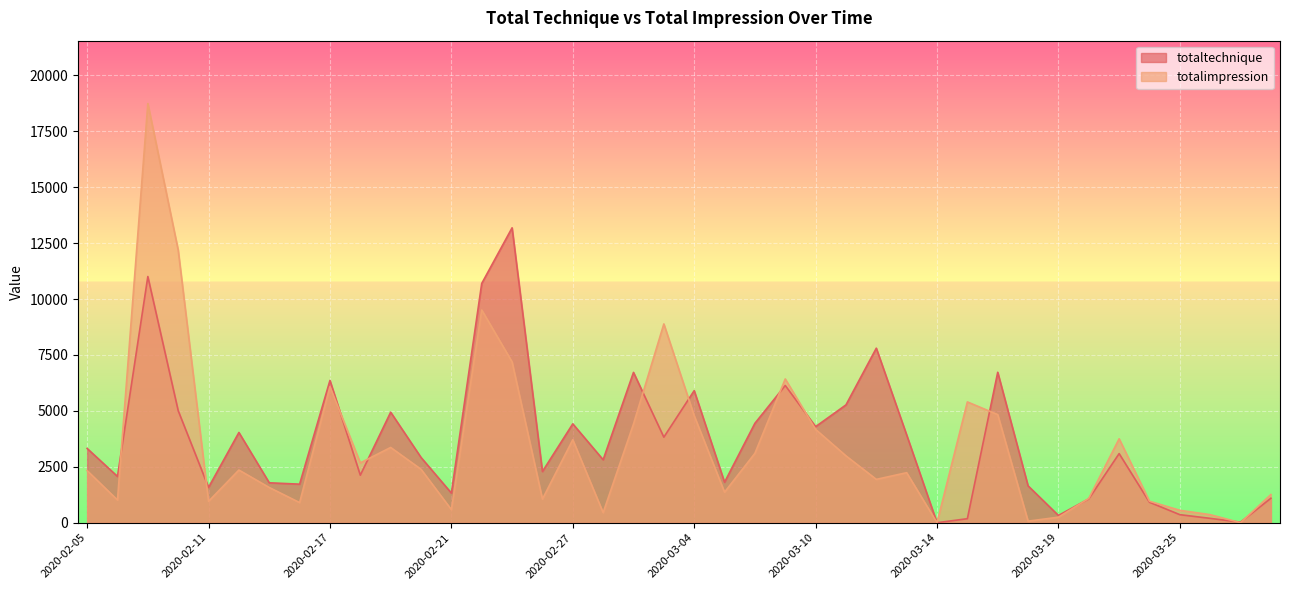

What is the maximum value for totalimpression?

18738.0